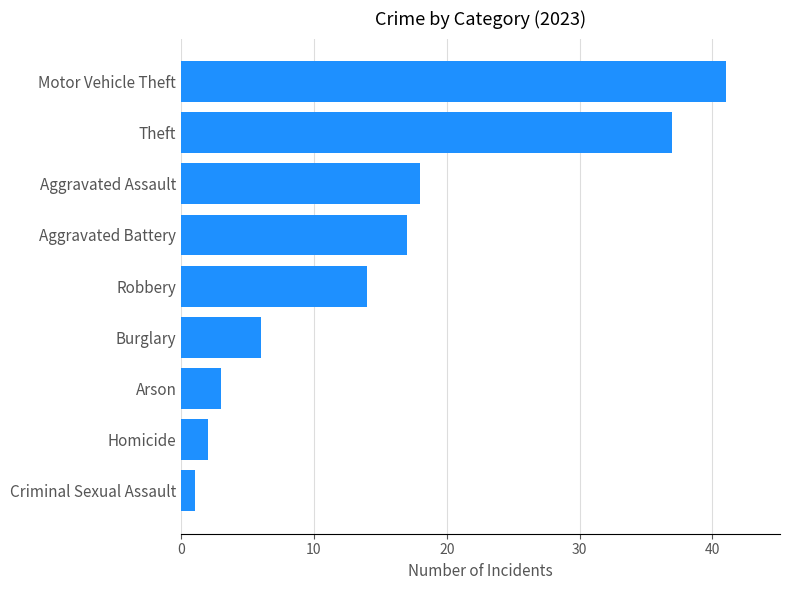

True or false: the data shows 21 at Motor Vehicle Theft.

False